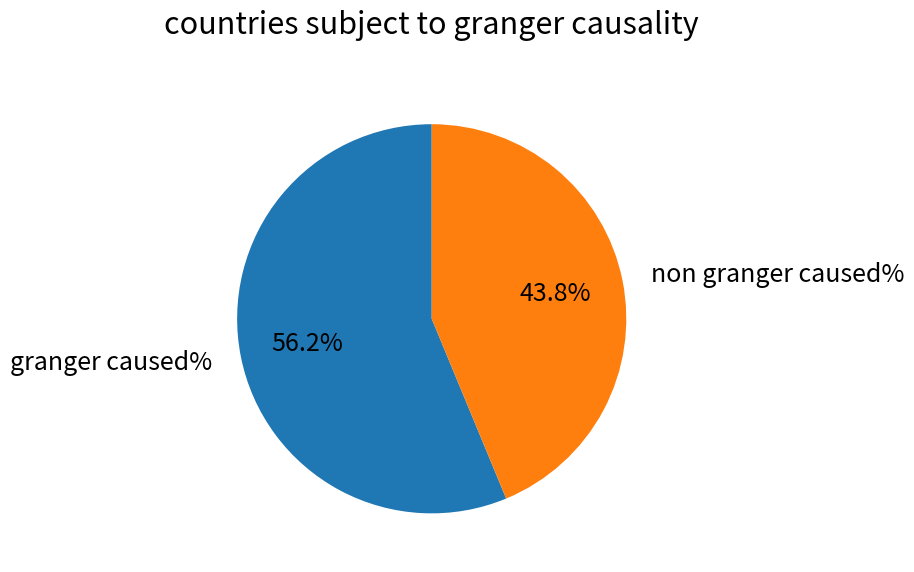

Between granger caused% and non granger caused%, which is larger?

granger caused%